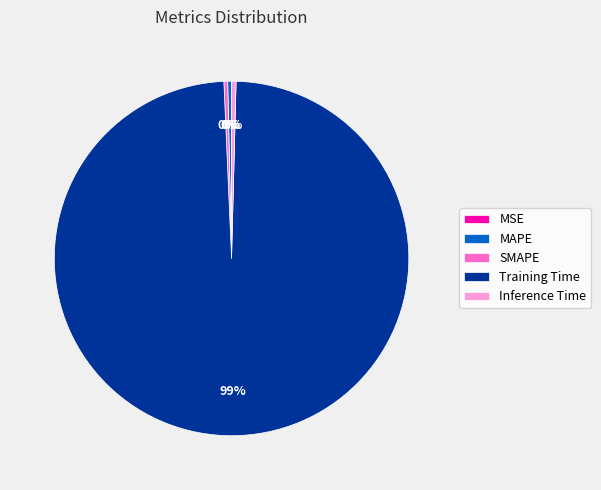

To the nearest percent, what is the average slice percentage?

20%